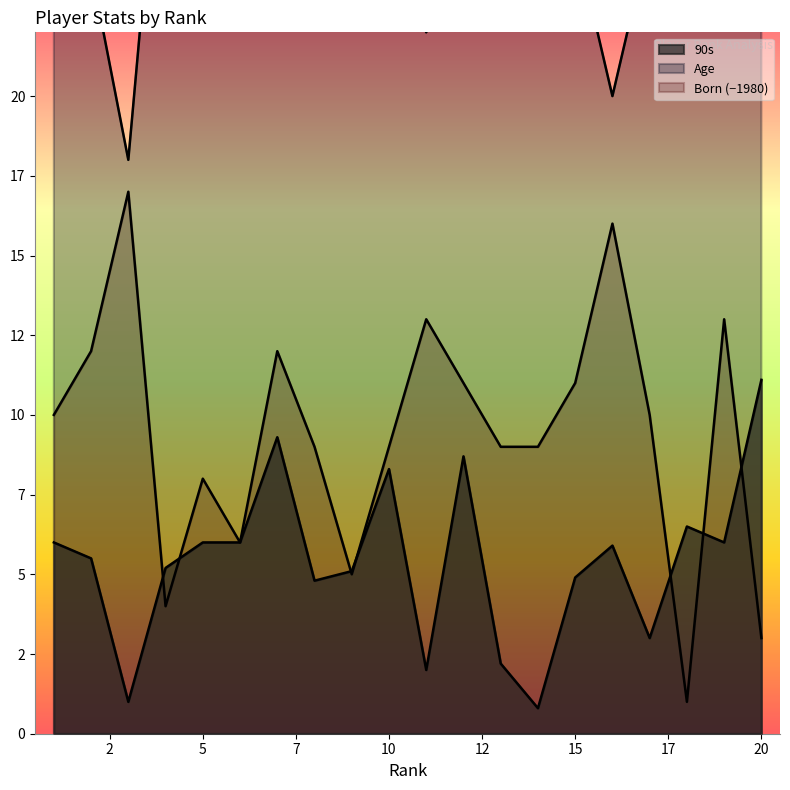

True or false: 90s has a value of 6.9 at 9.

False